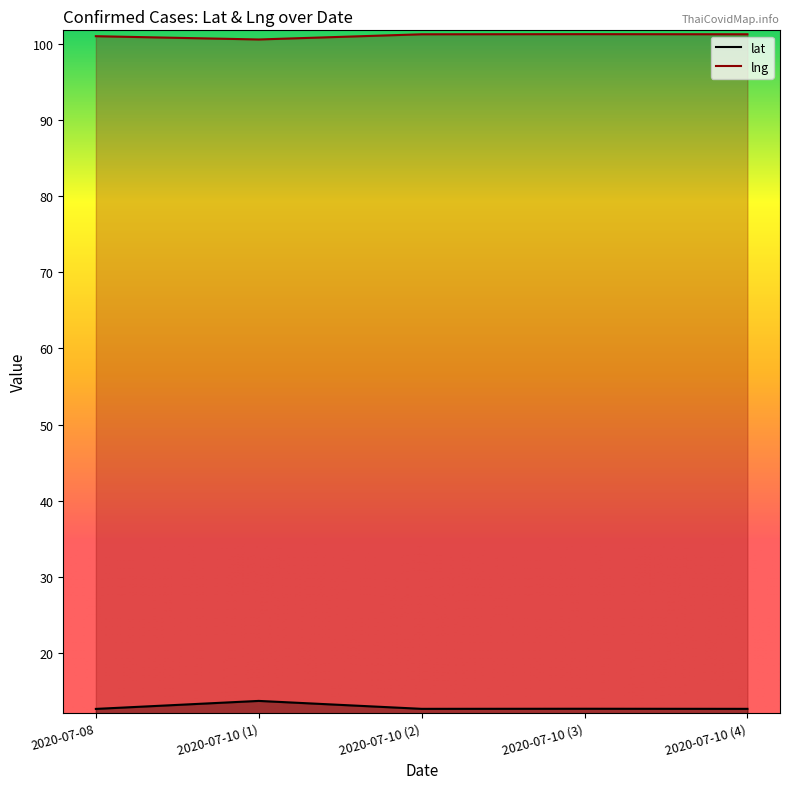

True or false: lat has a value of 12.7 at 2020-07-10 (4).

True